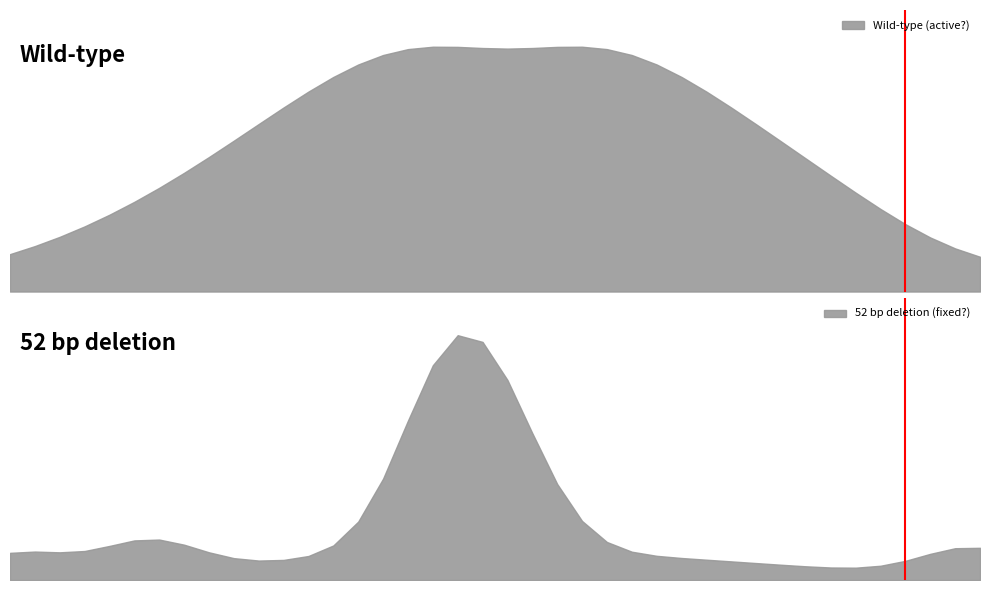

True or false: 52 bp deletion (fixed?) and Wild-type (active?) intersect in this chart.

True